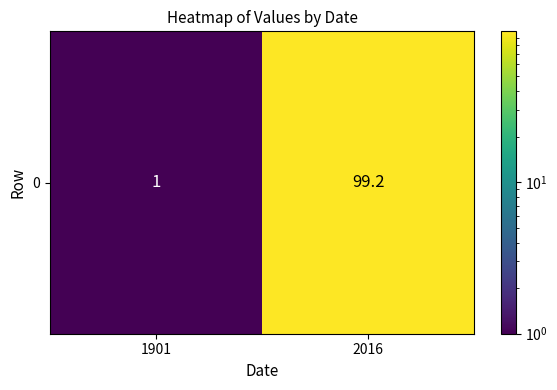

The value at 2016 is 178.5. True or false?

False